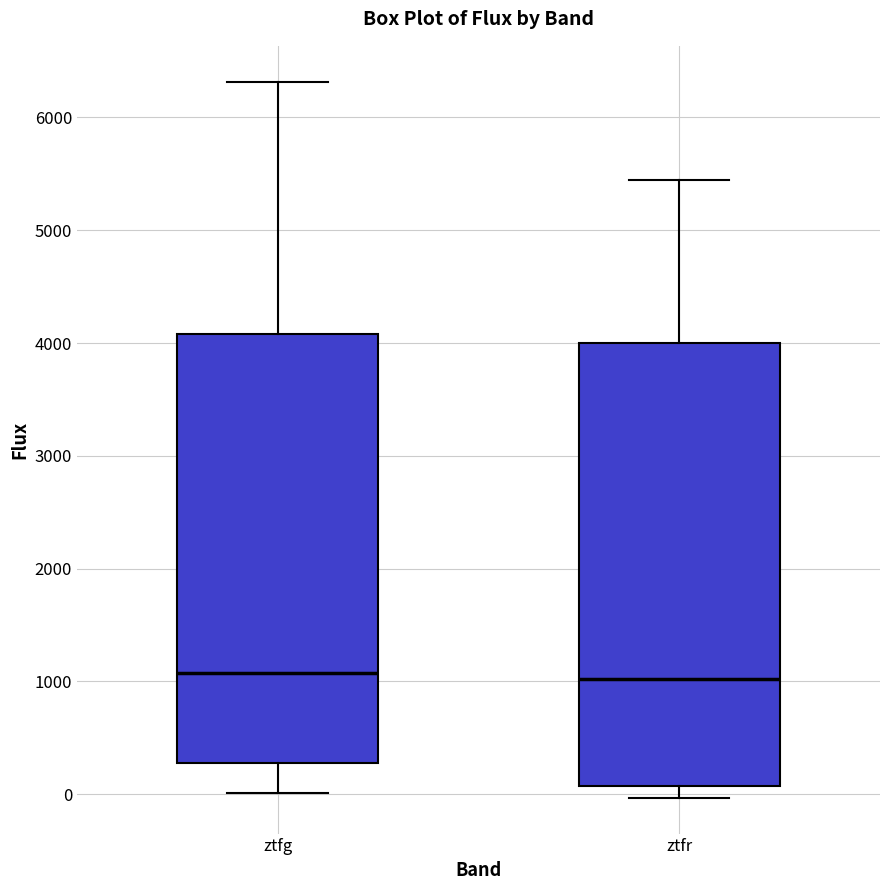

Where is the upper edge of the box for ztfr on the y-axis? The values are not printed on the chart, so give them approximately, as read against the axis.

4000